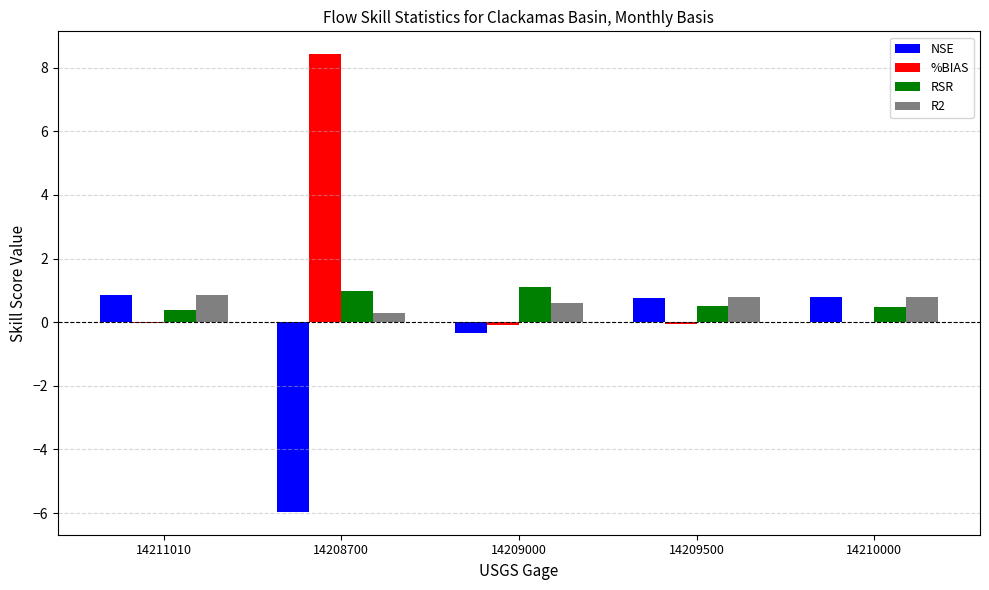

At which label is R2 closest to 0?

14208700